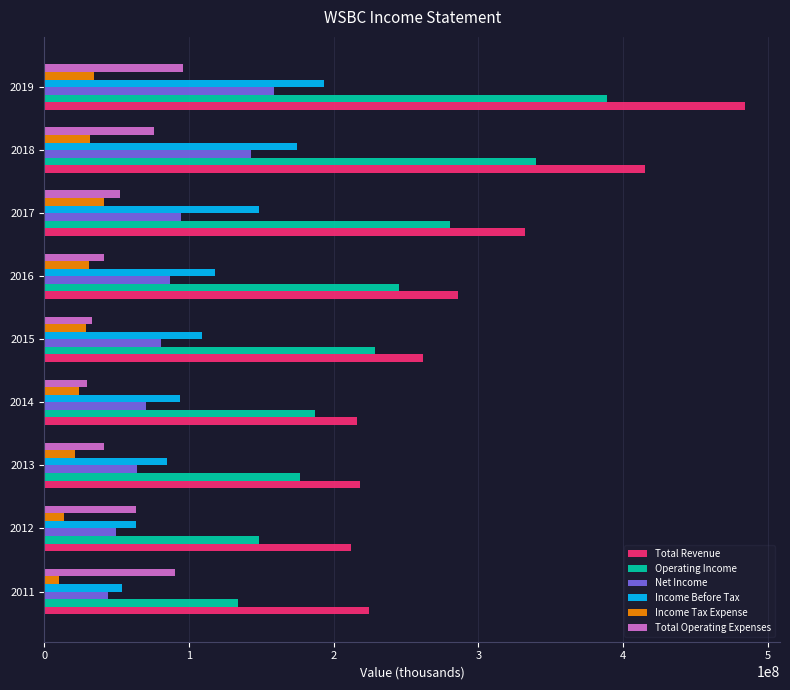

Where is Income Before Tax nearest to the value 123400000?

2016